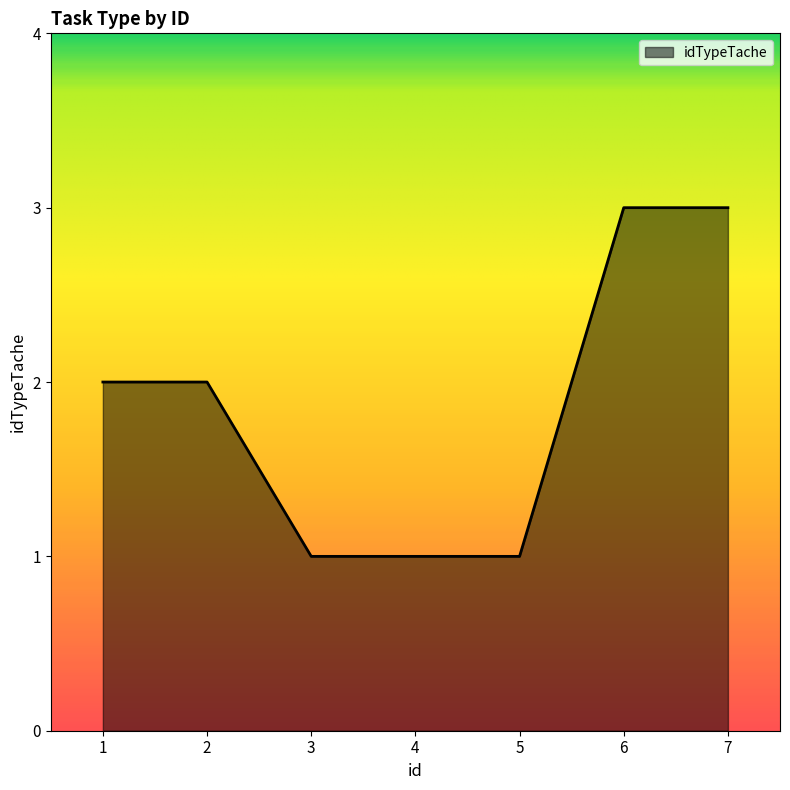

Approximately how many times larger is the value at 2 compared to 4?

2.0